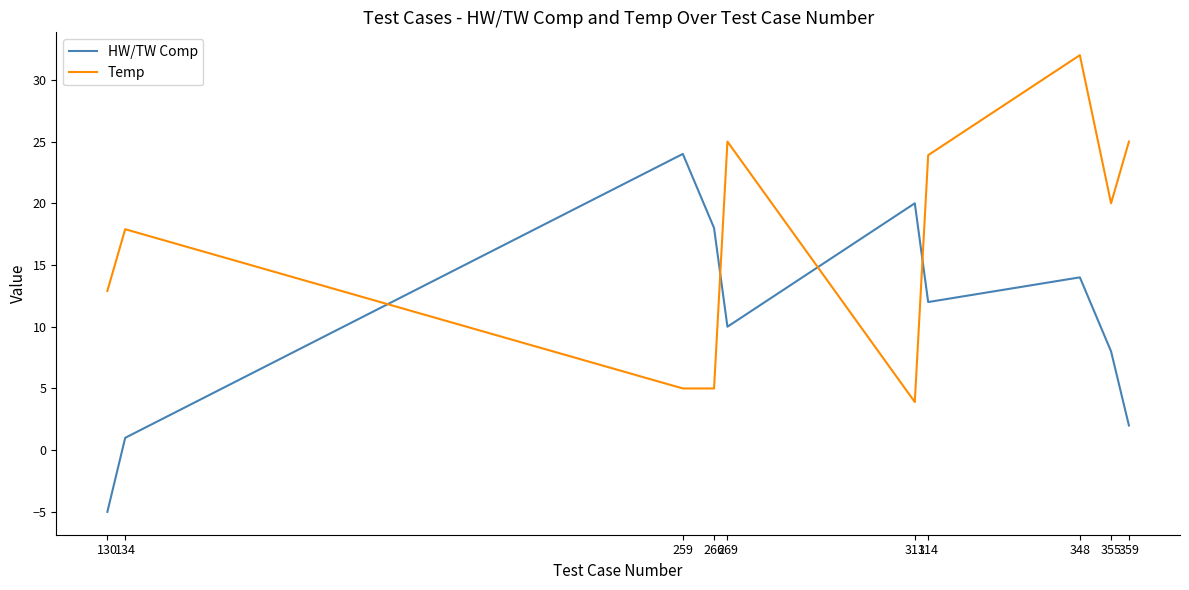

What is the maximum value for HW/TW Comp?

24.0